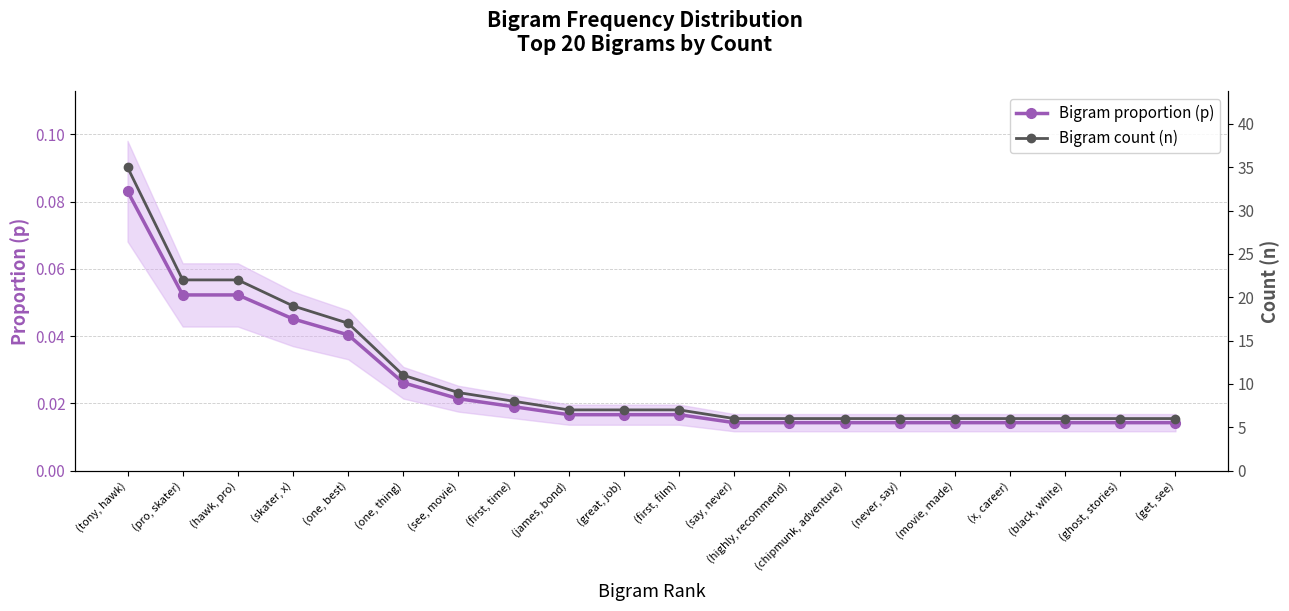

Reading left to right, extract all data points from this chart.

Bigram proportion (p): 0.1	0.1	0.1	0.0	0.0	0.0	0.0	0.0	0.0	0.0	0.0	0.0	0.0	0.0	0.0	0.0	0.0	0.0	0.0	0.0
Bigram count (n): 35.0	22.0	22.0	19.0	17.0	11.0	9.0	8.0	7.0	7.0	7.0	6.0	6.0	6.0	6.0	6.0	6.0	6.0	6.0	6.0